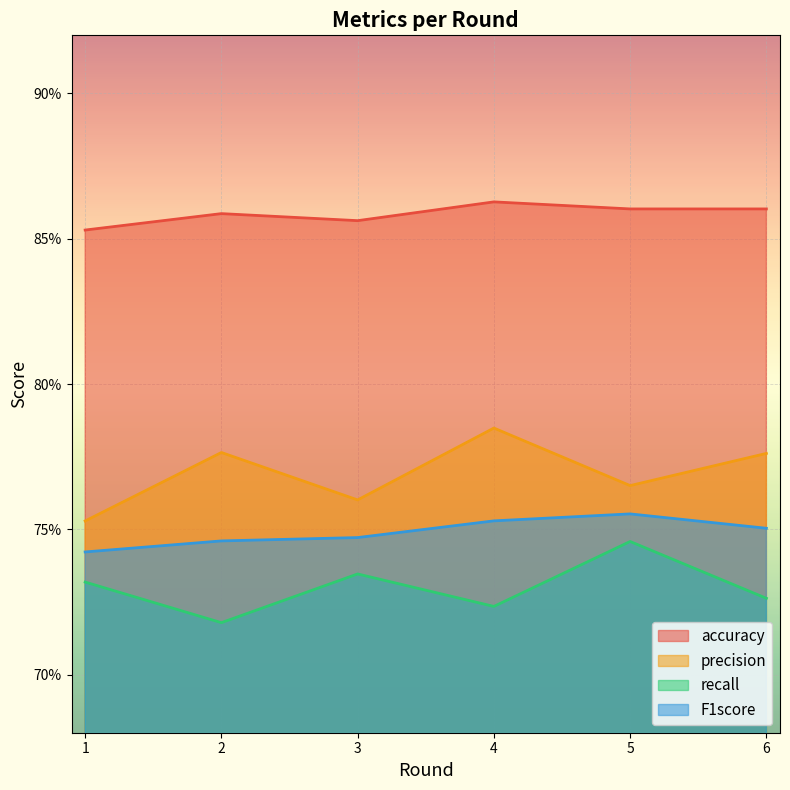

Reading left to right, extract all data points from this chart.

accuracy: 1=0.9	2=0.9	3=0.9	4=0.9	5=0.9	6=0.9
precision: 1=0.8	2=0.8	3=0.8	4=0.8	5=0.8	6=0.8
recall: 1=0.7	2=0.7	3=0.7	4=0.7	5=0.7	6=0.7
F1score: 1=0.7	2=0.7	3=0.7	4=0.8	5=0.8	6=0.8